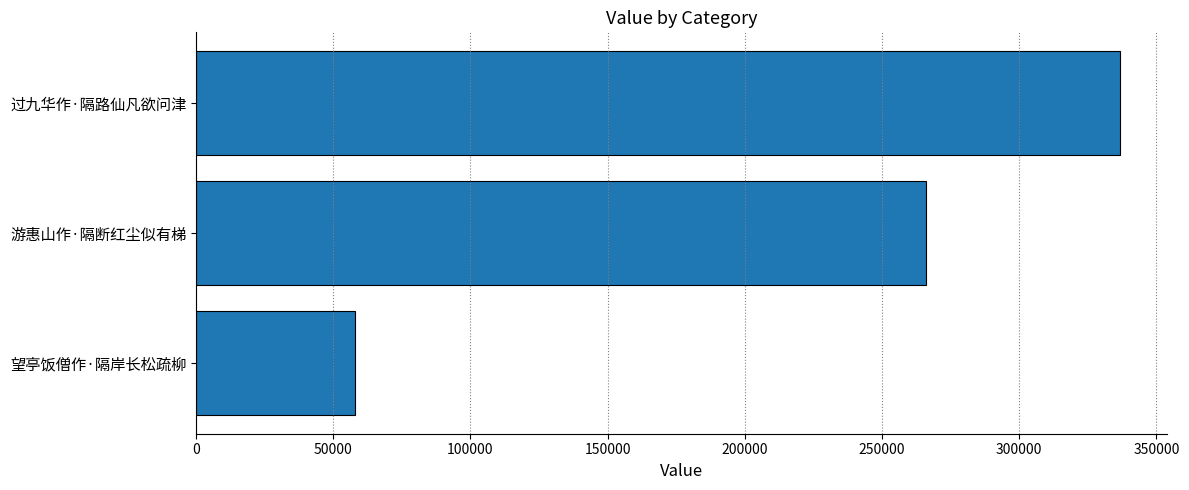

How many data points does each series have?

3